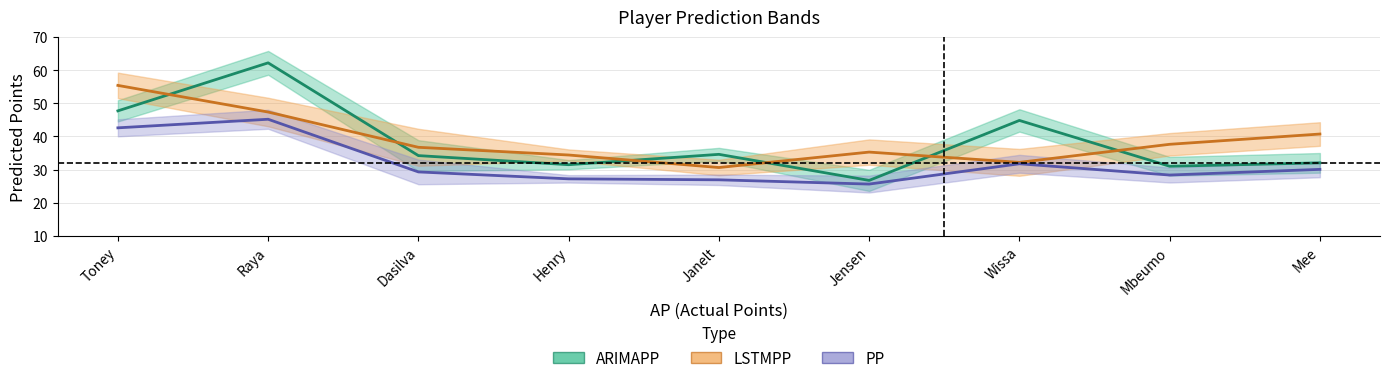

At which category is the sum across all series the highest?

Raya